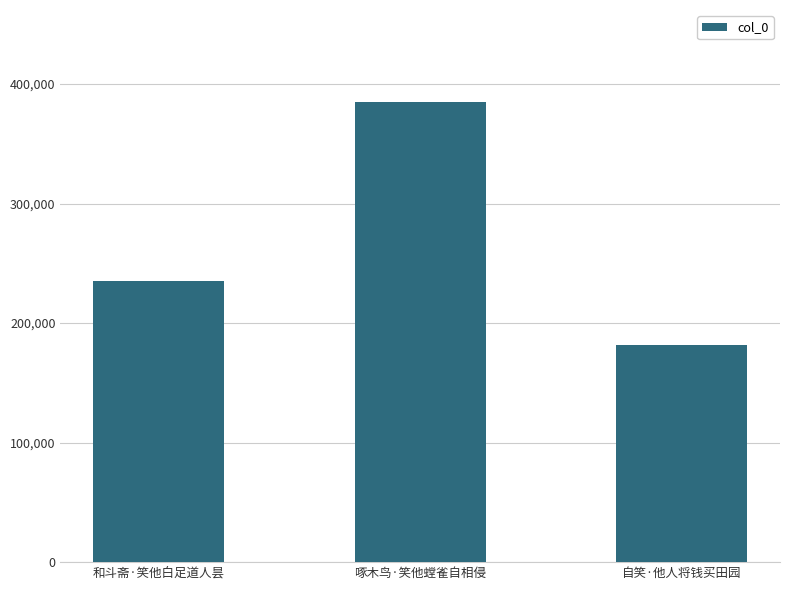

What position from the right is 啄木鸟·笑他螳雀自相侵?

2